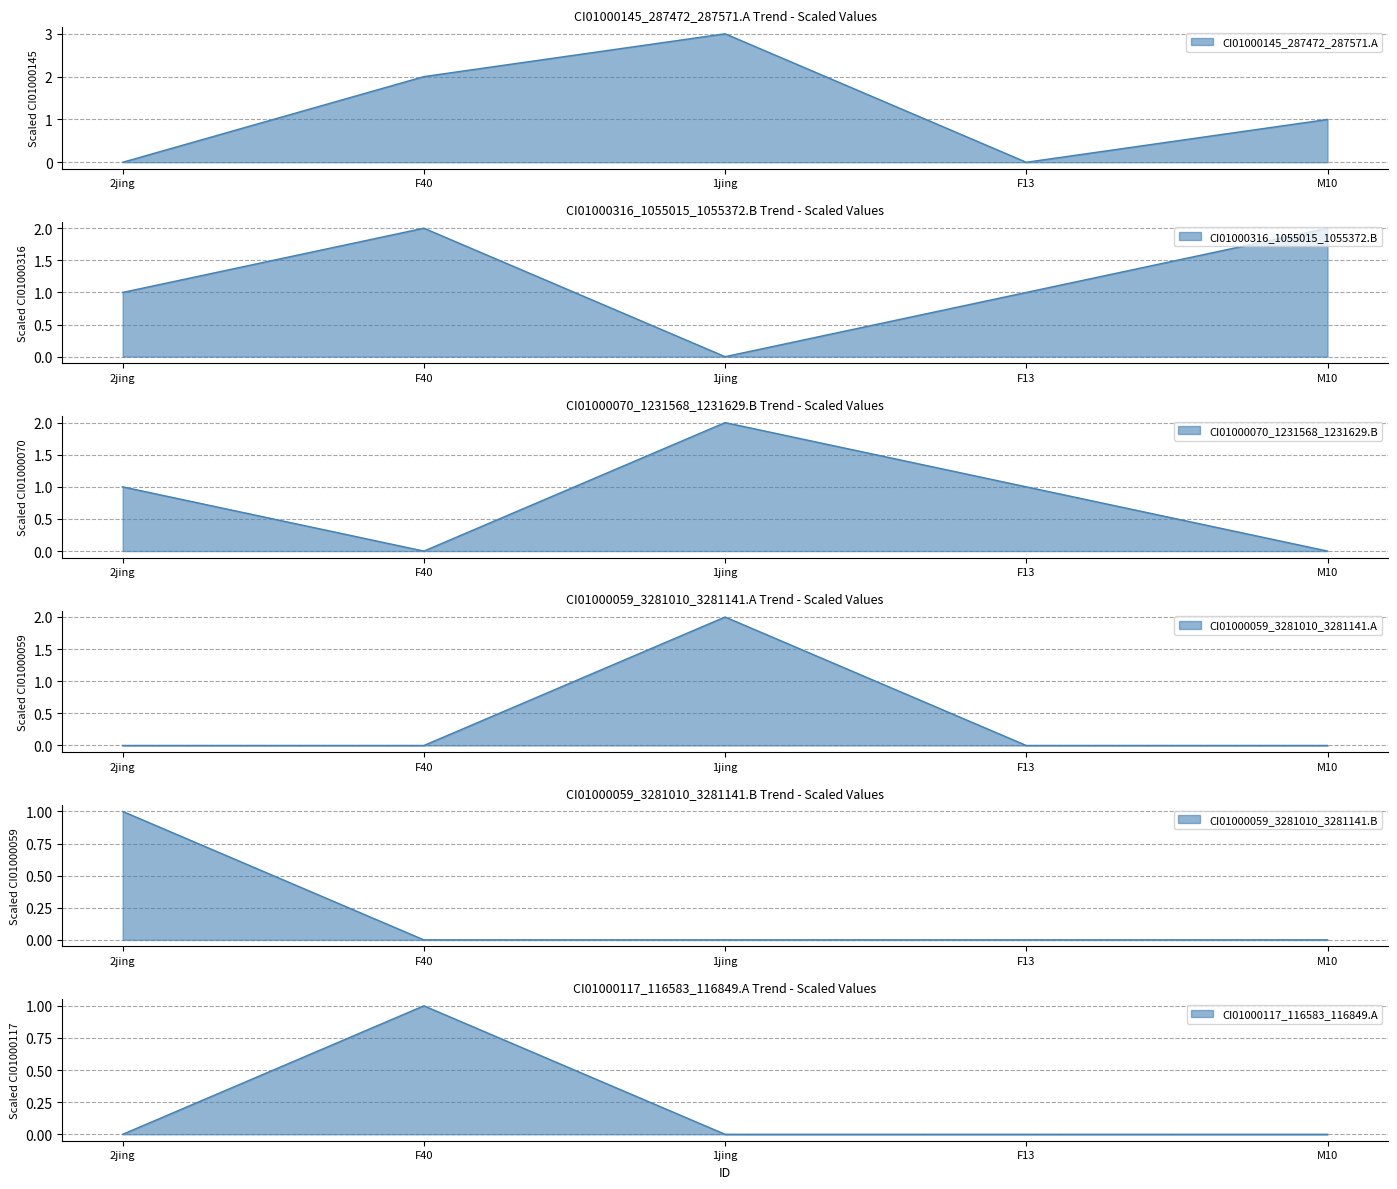

What are all the series names shown in the legend?

CI01000145_287472_287571.A, CI01000316_1055015_1055372.B, CI01000070_1231568_1231629.B, CI01000059_3281010_3281141.A, CI01000059_3281010_3281141.B, CI01000117_116583_116849.A